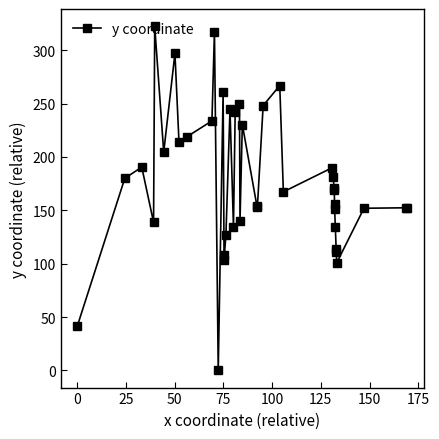

What is the value of the 10th point from the left?

233.8